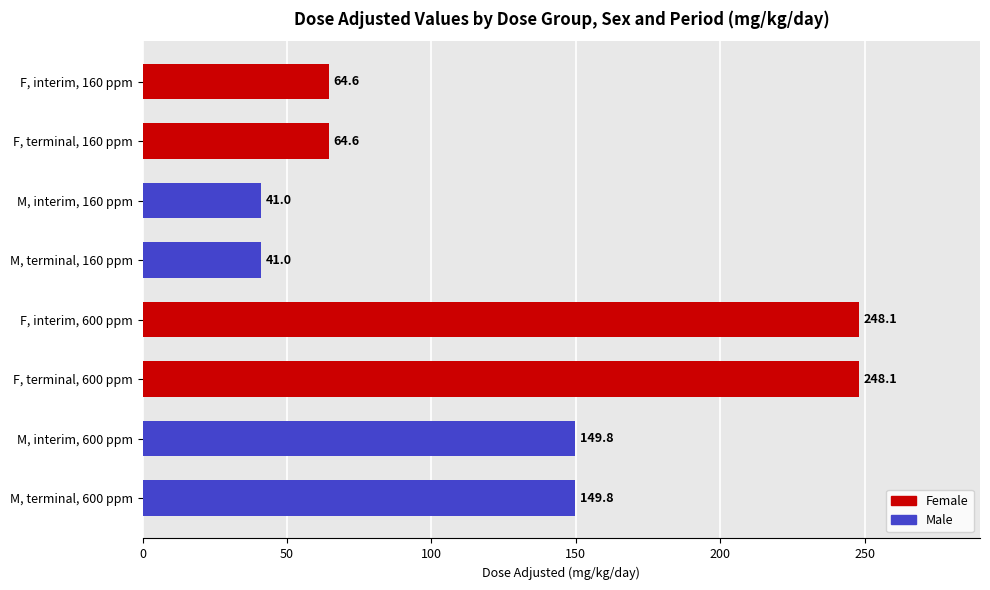

What is the greatest value displayed?

248.1